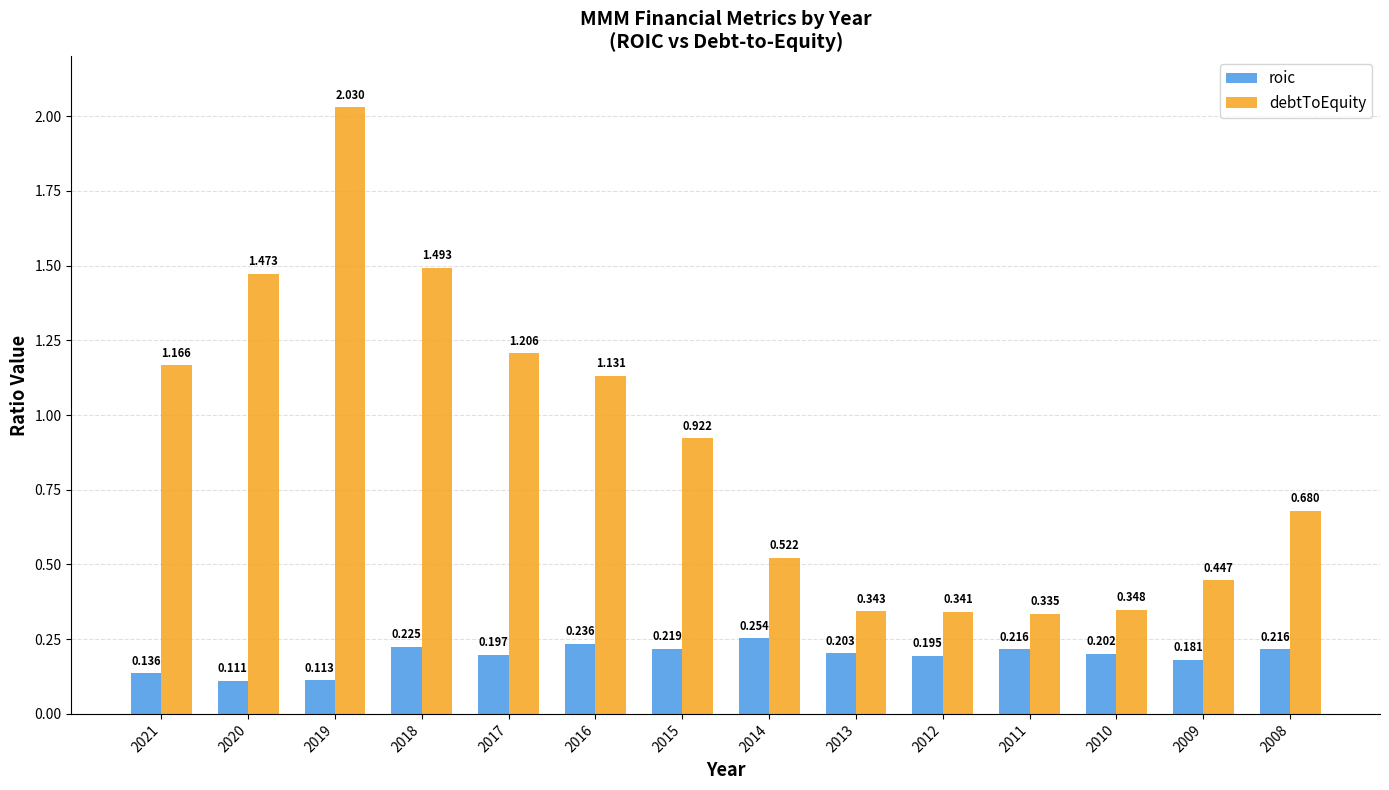

How many groups of bars are there?

14